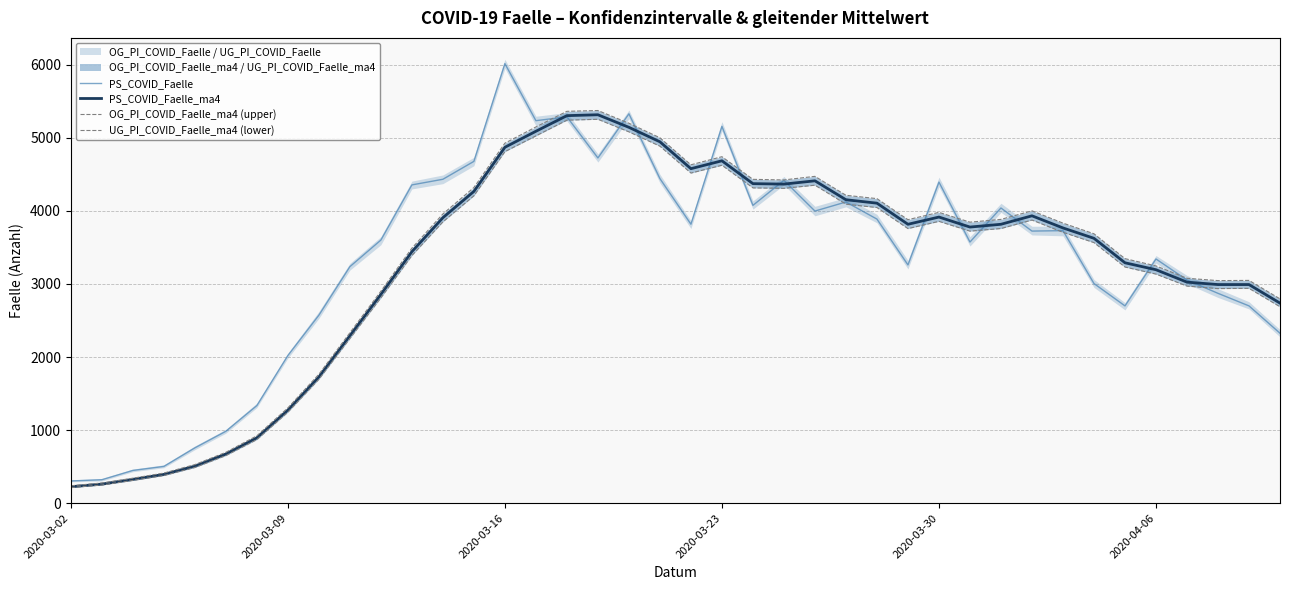

What is the minimum value for PS_COVID_Faelle?

304